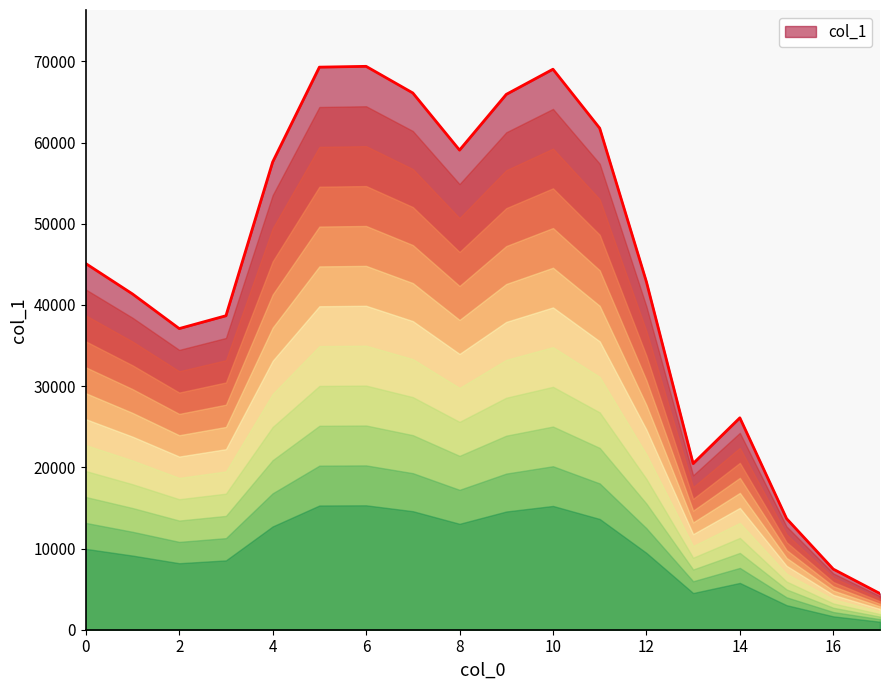

What is the smallest value displayed?

4453